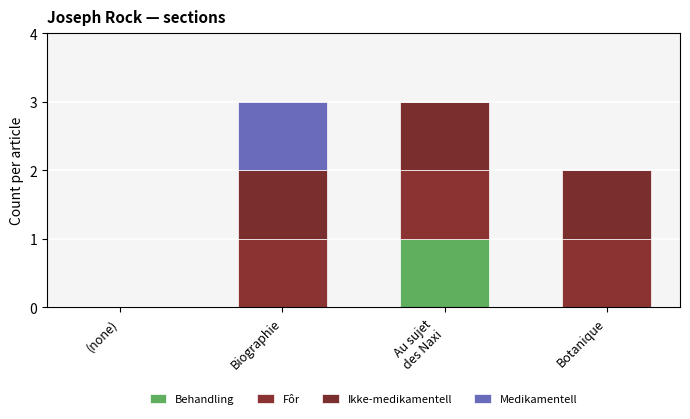

List the series in order of their peak value, highest first.

Behandling, Fôr, Ikke-medikamentell, Medikamentell